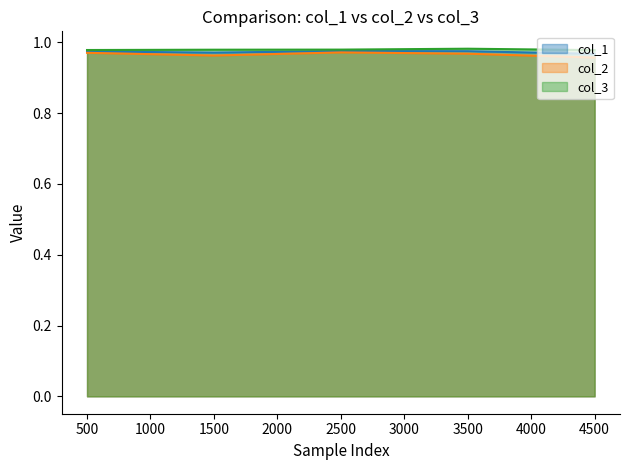

What is the total value across all series at 1500?

2.9